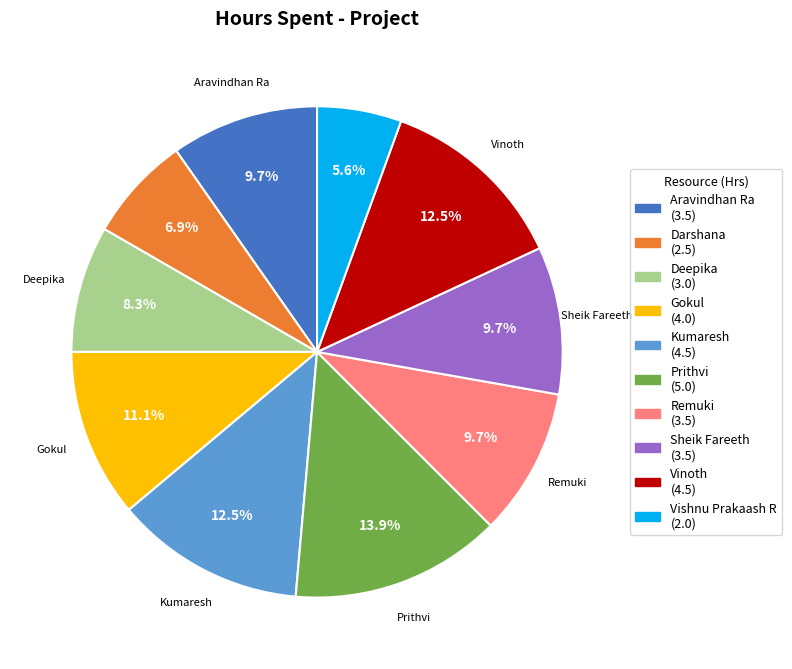

Does any single category account for the majority?

No